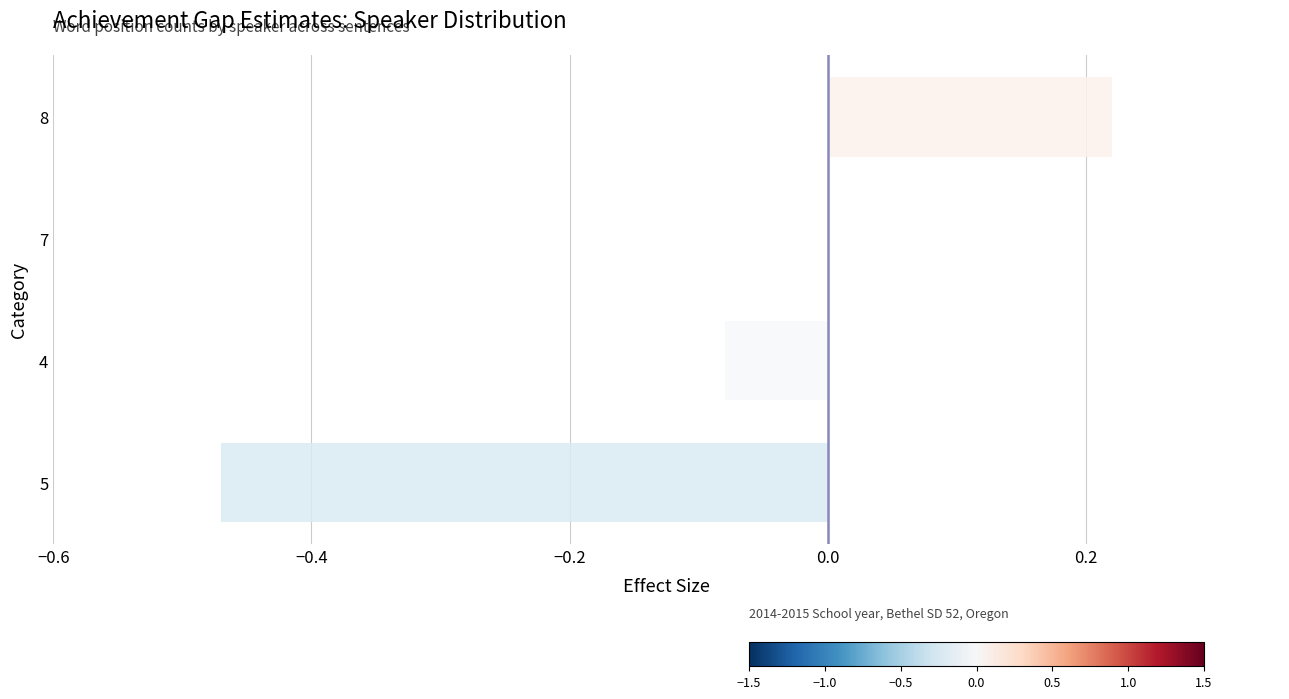

The value at 7 is 0.0. True or false?

True